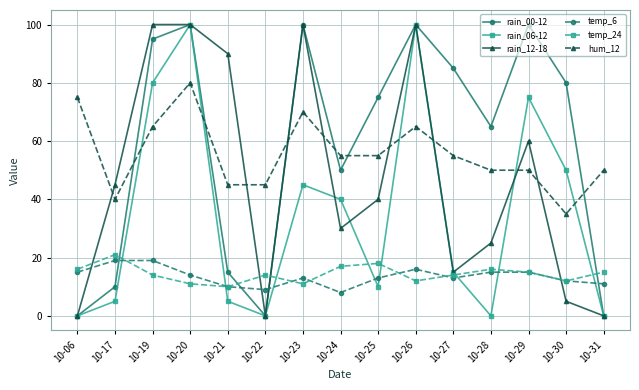

True or false: temp_6 and hum_12 cross at least once.

False